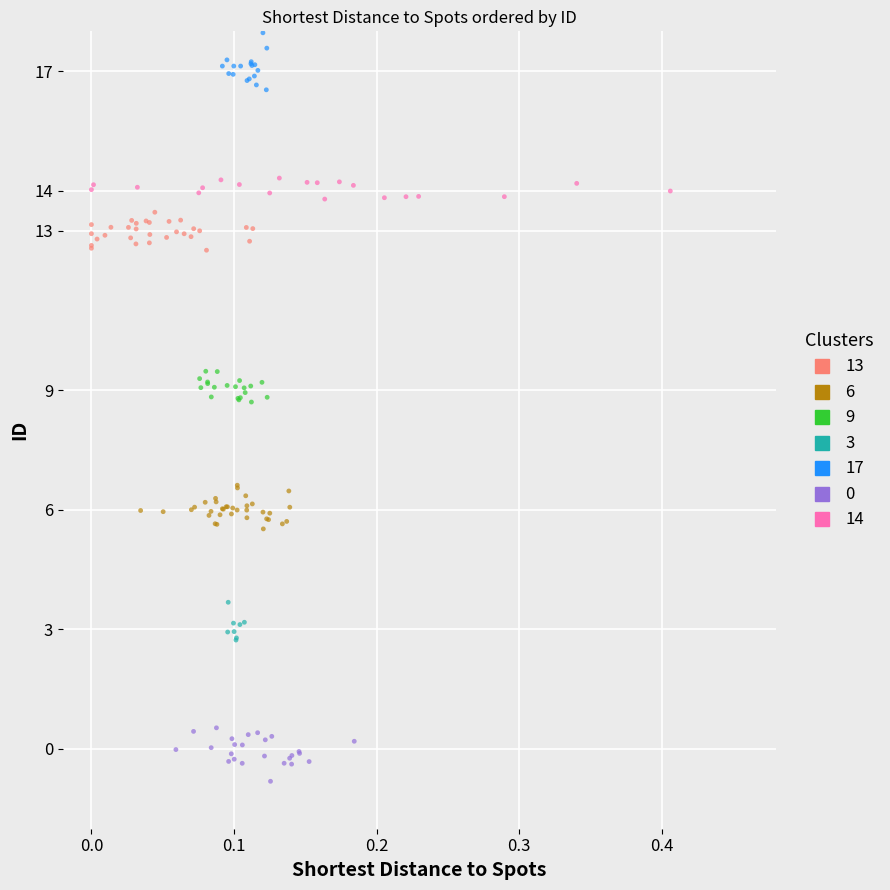

Which series reaches the maximum Y coordinate?

17